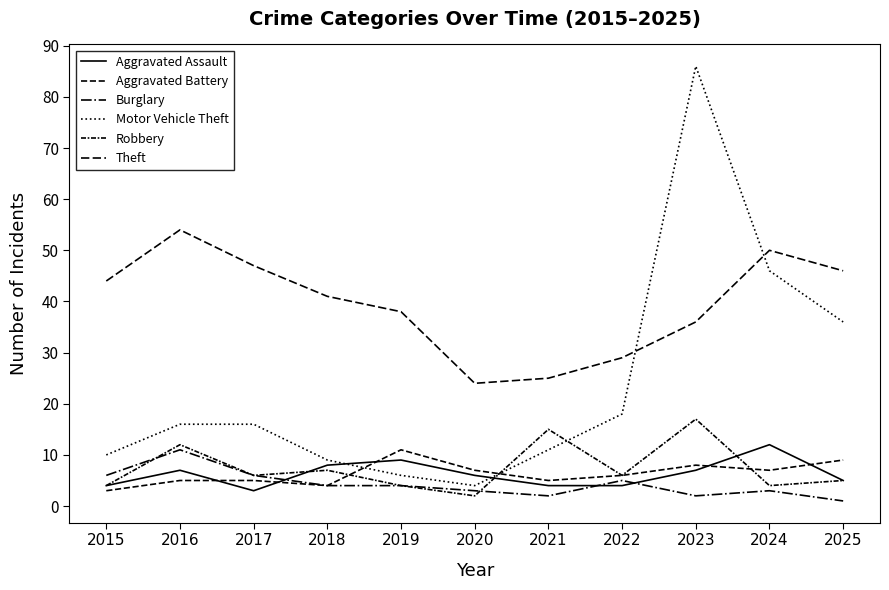

True or false: Theft has a value of 36 at 2023.

True